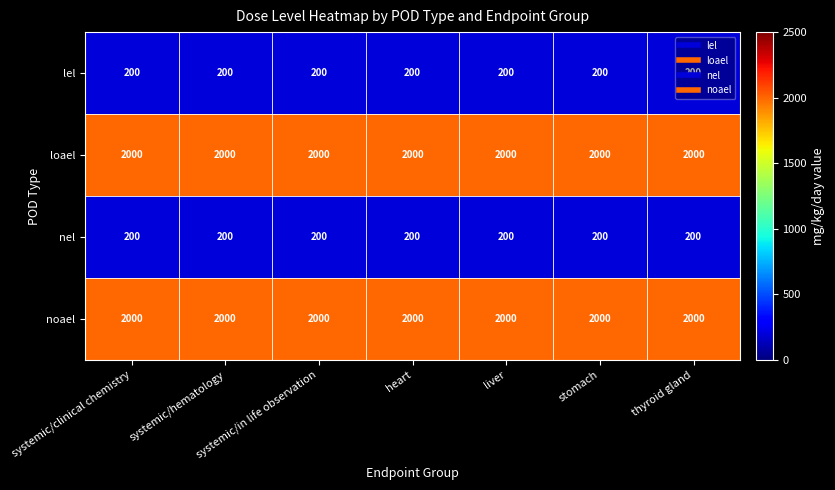

What is the average value of the loael series?

2000